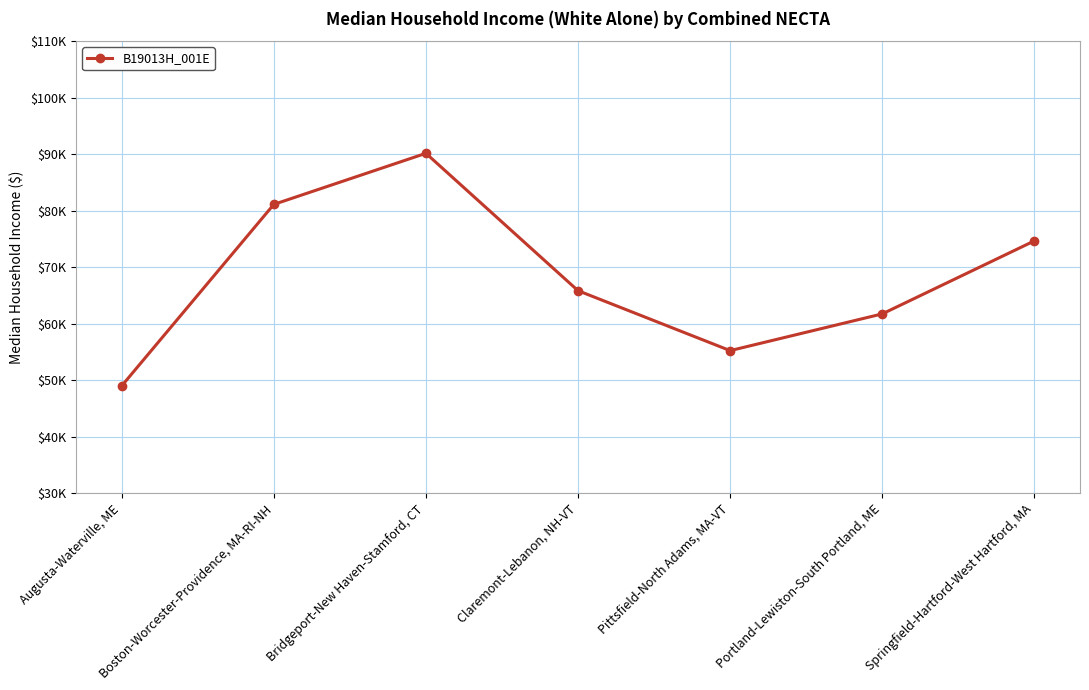

Between Bridgeport-New Haven-Stamford, CT and Portland-Lewiston-South Portland, ME, which is larger?

Bridgeport-New Haven-Stamford, CT